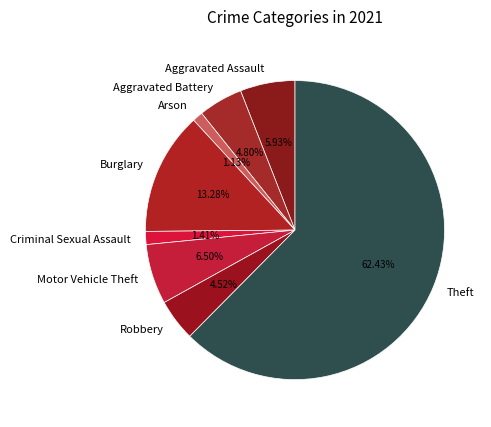

To the nearest percent, what portion does Motor Vehicle Theft represent?

6%